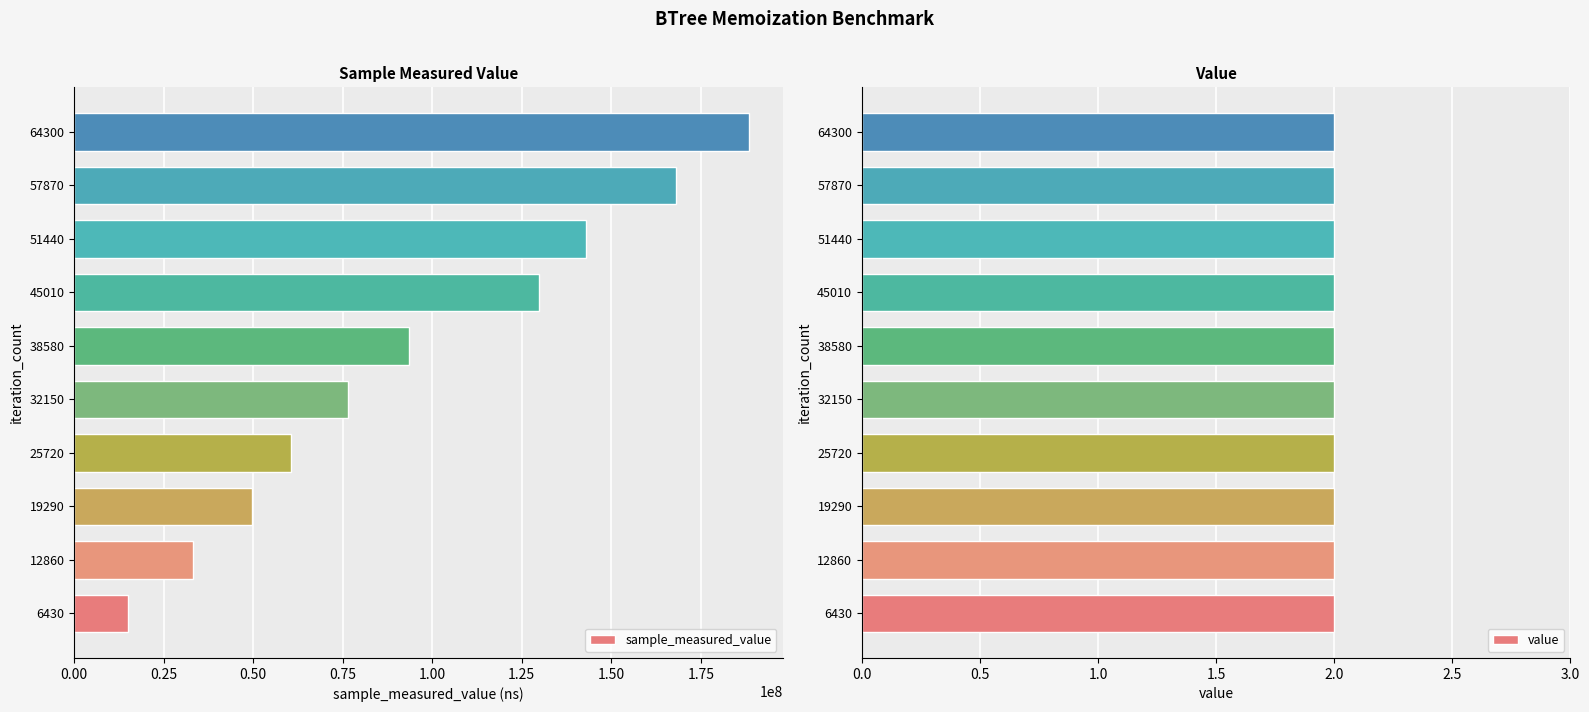

How many groups of bars are there?

10